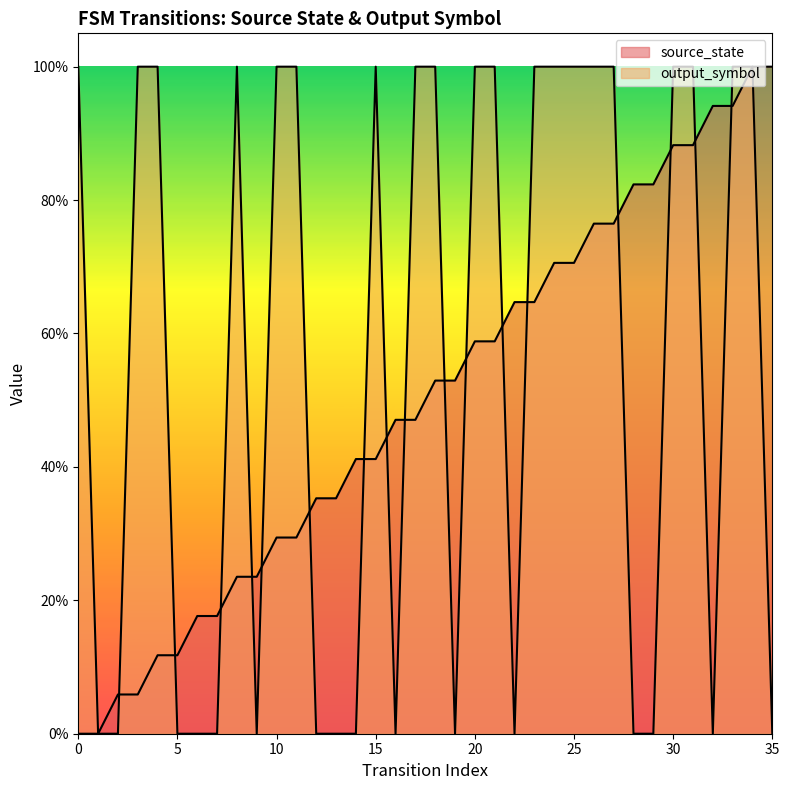

At how many categories does at least one series exceed 0?

35